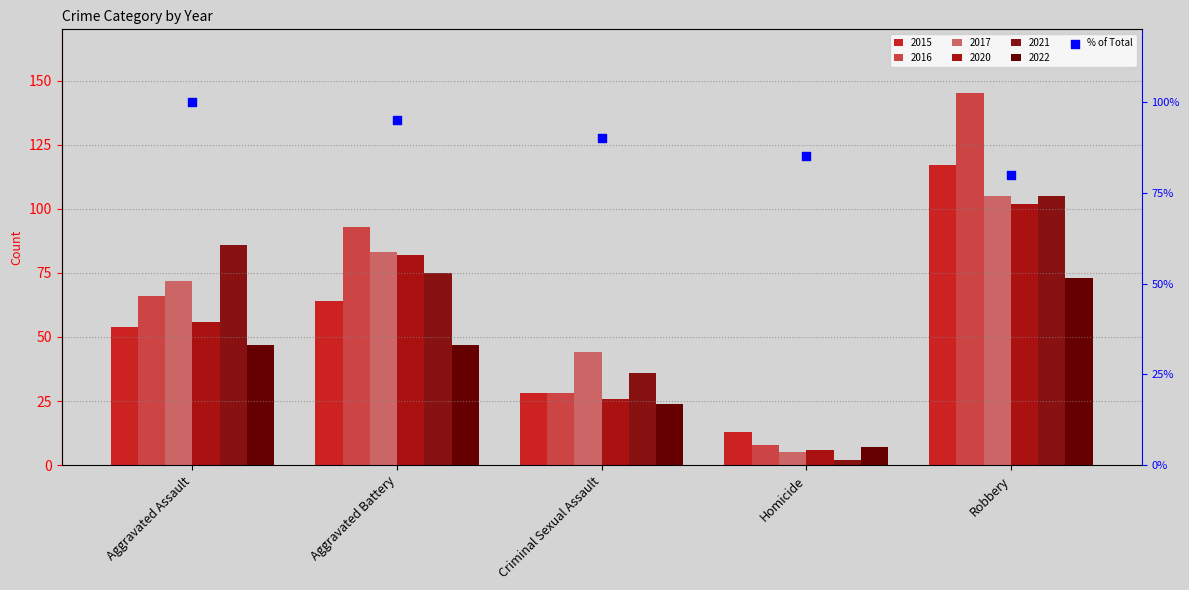

Approximately how many times larger is the value at Aggravated Battery compared to Aggravated Assault?

0.9